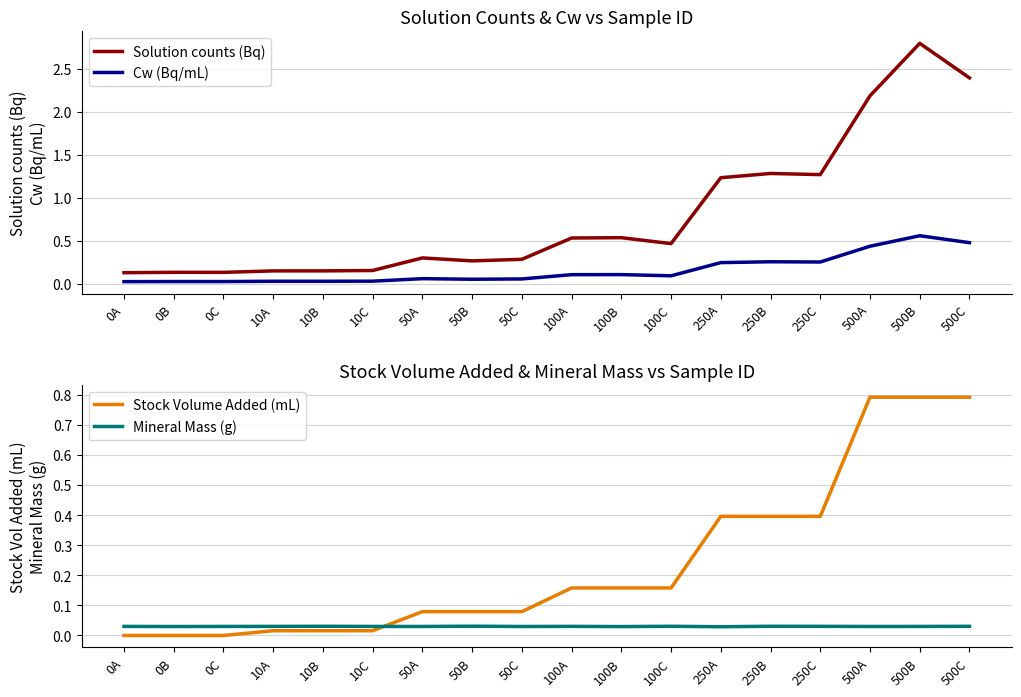

What is the highest value of the Solution counts (Bq) series?

2.8